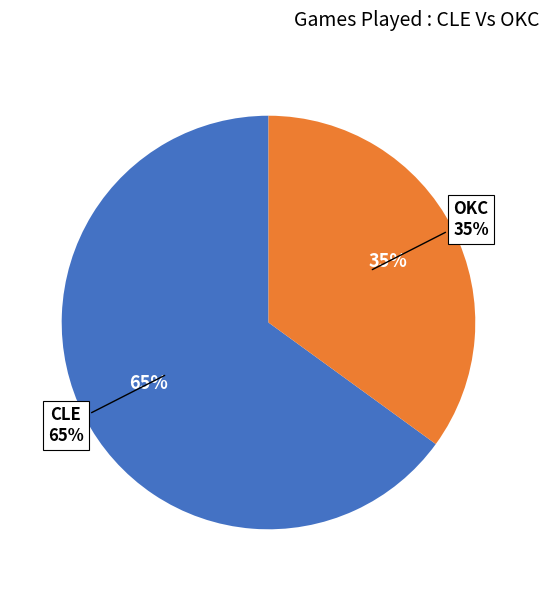

What is the majority slice?

CLE